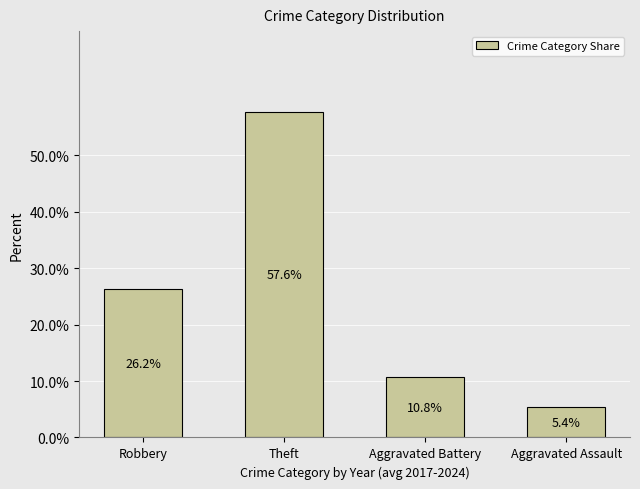

What position from the right is Robbery?

4